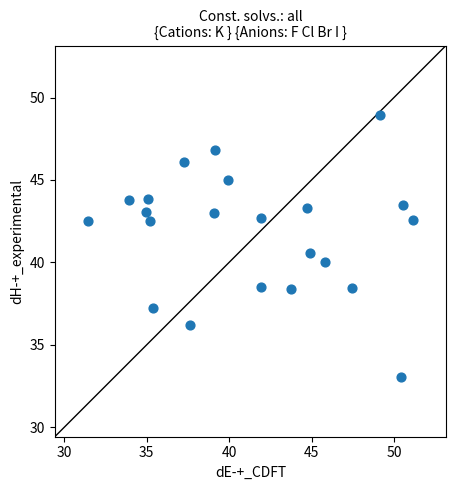

What is the range of X values (max minus min)?

19.7